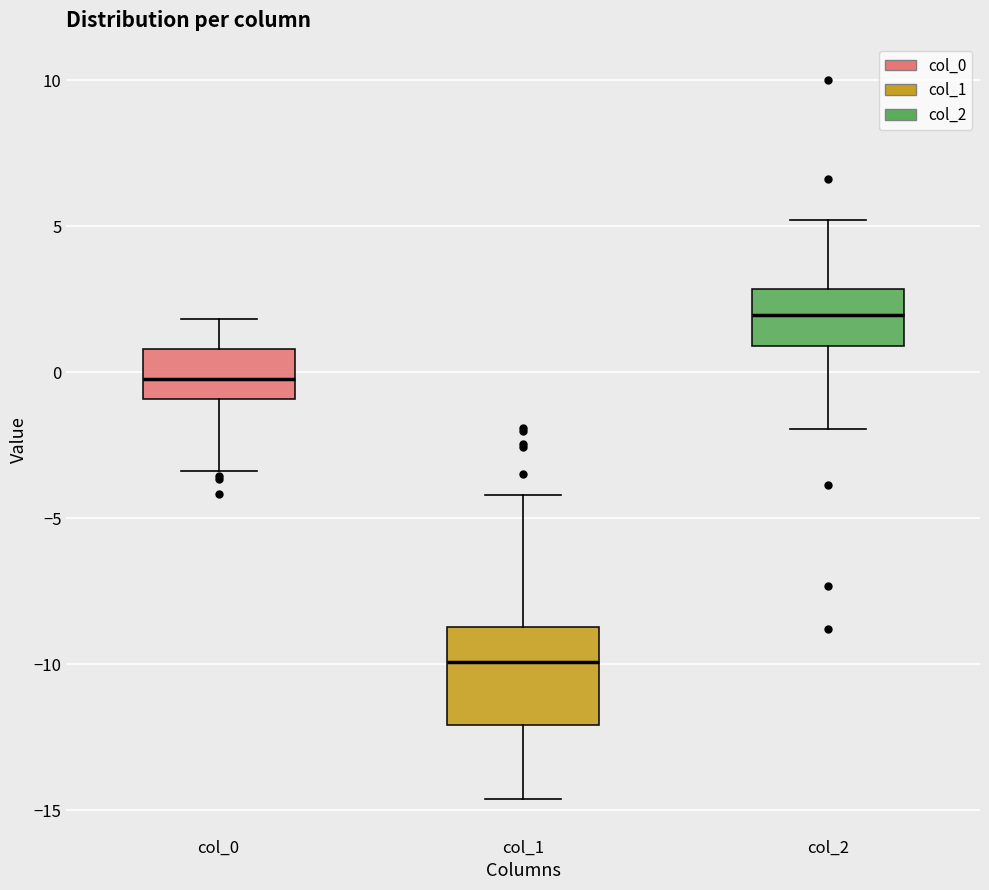

Reading left to right, read every box against the y-axis: the position of its median line, the range the box covers, and the ends of its whiskers. The values are not printed on the chart, so give them approximately, as read against the axis.

col_0: median 0.0, box -1.0 to 1.0, whiskers -3.5 to 2.0
col_1: median -10.0, box -12.0 to -8.5, whiskers -14.5 to -4.0
col_2: median 2.0, box 1.0 to 3.0, whiskers -2.0 to 5.0